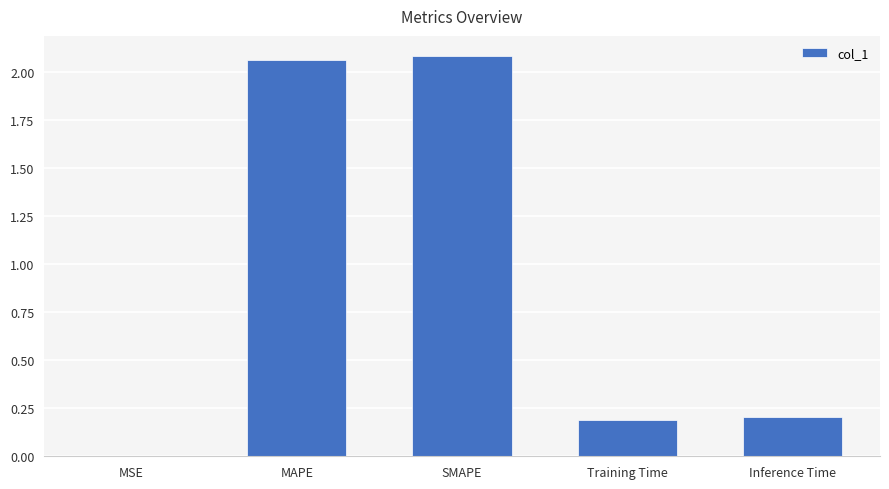

The value at SMAPE is 0.7. True or false?

False